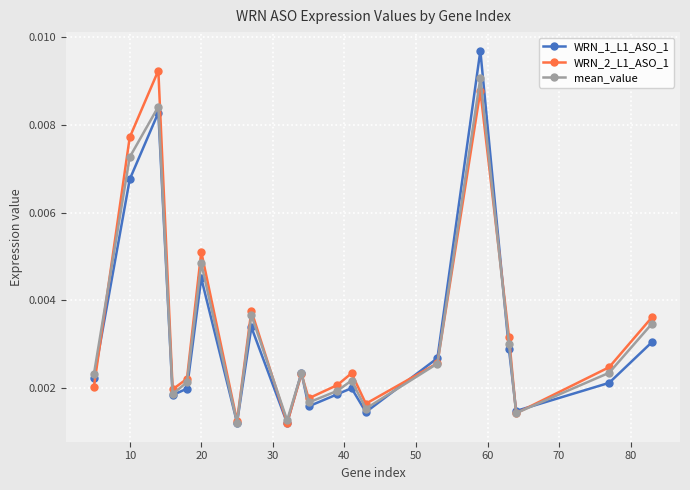

Which series ends up on top after the final intersection of WRN_2_L1_ASO_1 and WRN_1_L1_ASO_1?

WRN_2_L1_ASO_1